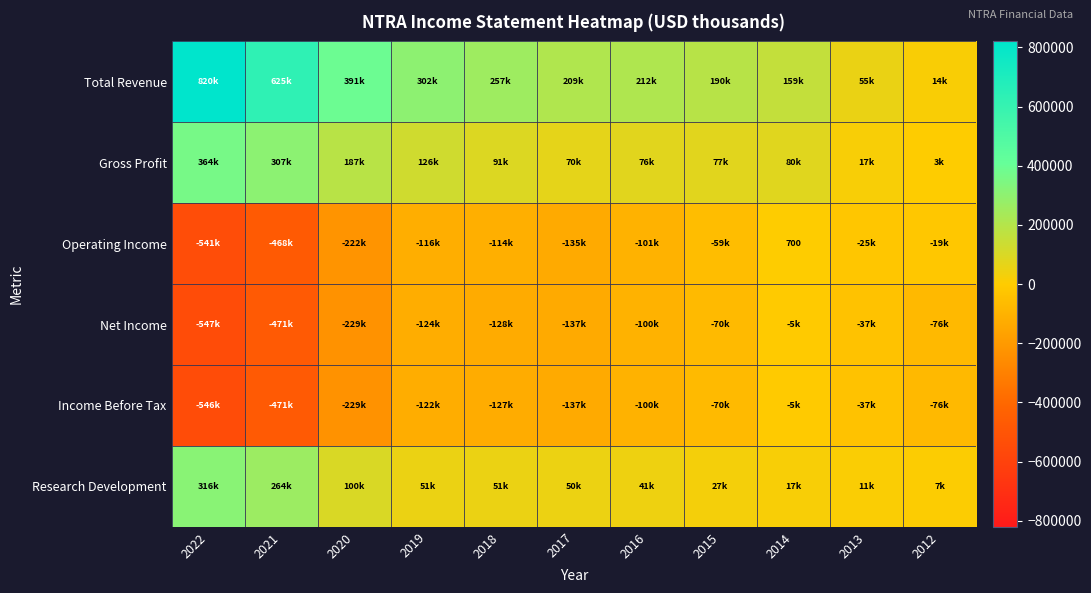

Where is Gross Profit nearest to the value 183550?

2020